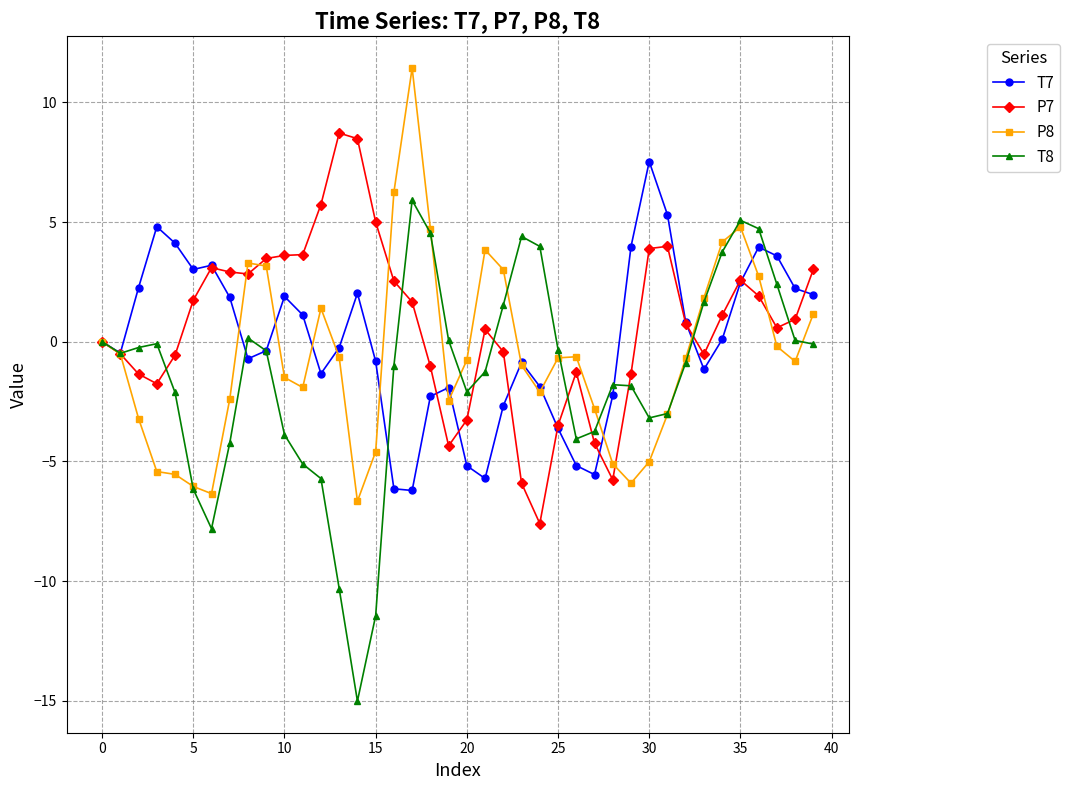

What is the difference between the maximum and minimum values in the T7 series?

13.7